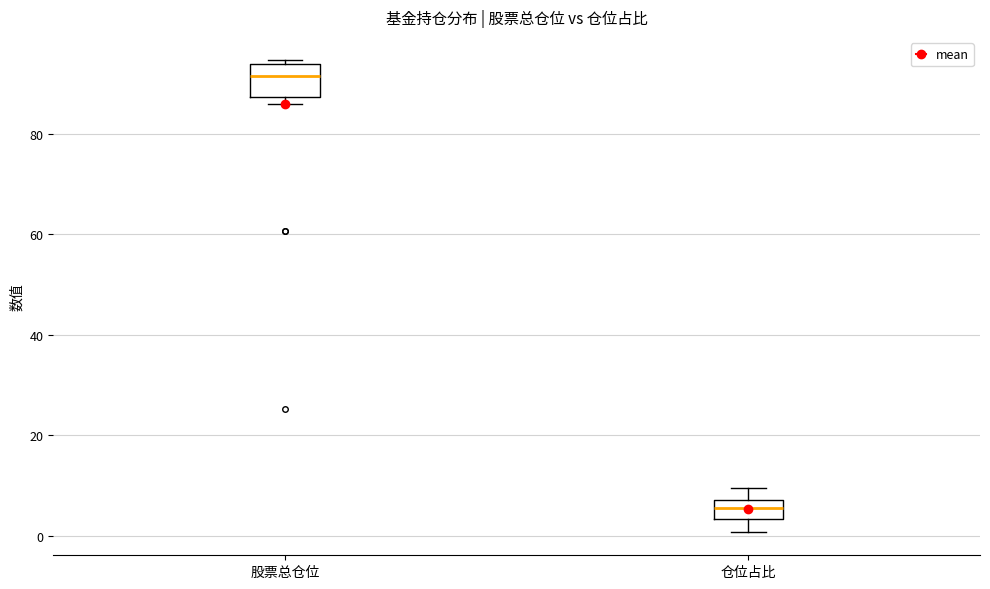

Reading left to right, transcribe this box plot: for each box, give where its median line is, the range the box spans, and where its two whiskers end, as read against the y-axis. The values are not printed on the chart, so give them approximately, as read against the axis.

股票总仓位: median 92, box 88 to 94, whiskers 86 to 94 (just above the box's upper edge)
仓位占比: median 6, box 4 to 8, whiskers 0 to 10